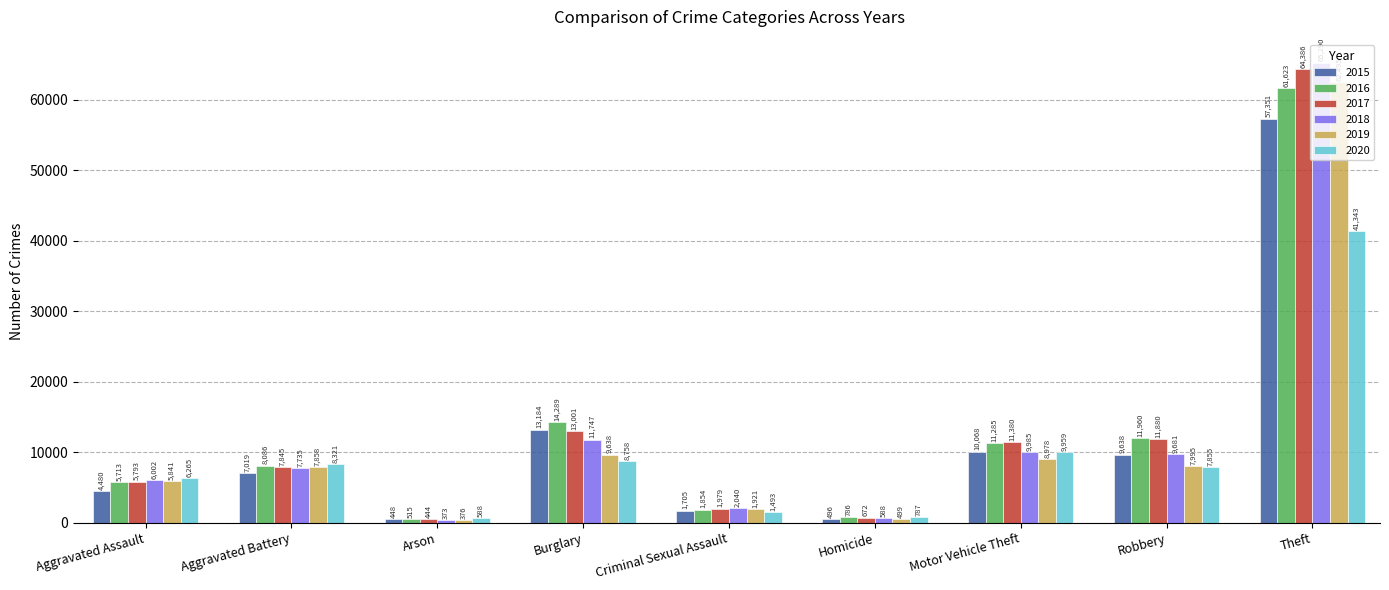

At Robbery, list the series in order from largest to smallest.

2016, 2017, 2018, 2015, 2019, 2020